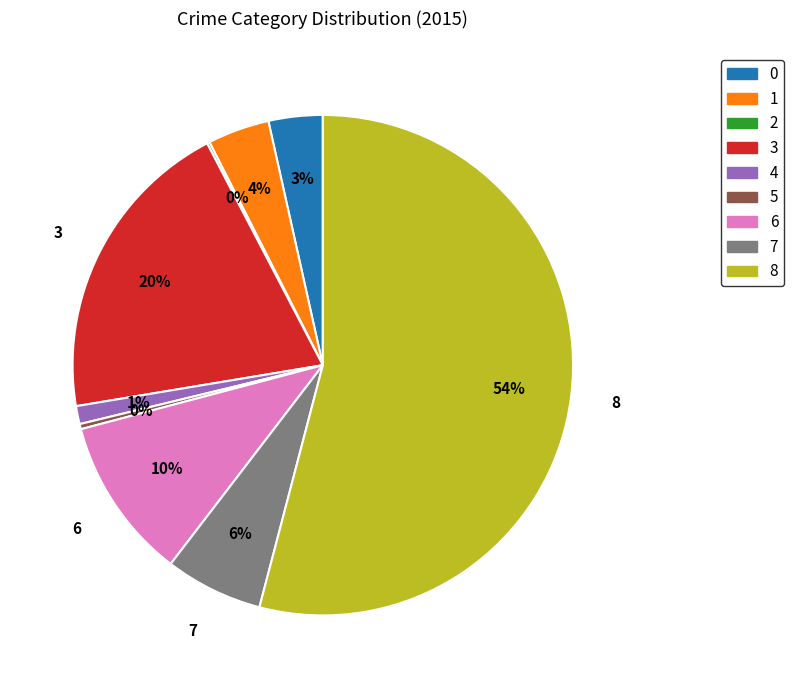

To the nearest percent, what is the average slice percentage?

11%